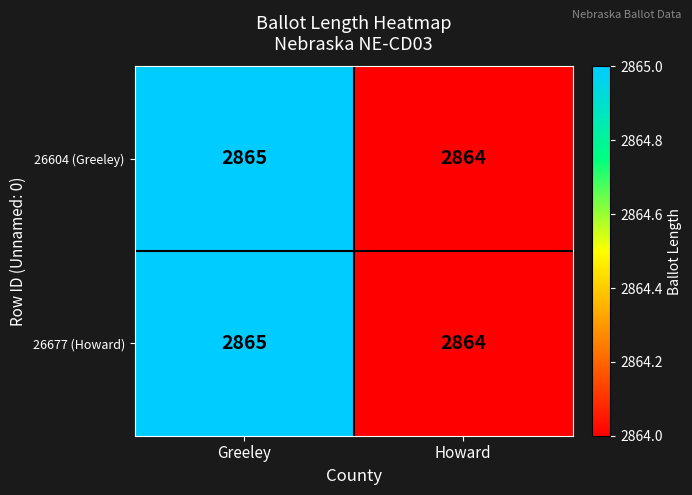

Which category has the highest value in the 26604 (Greeley) series?

Greeley